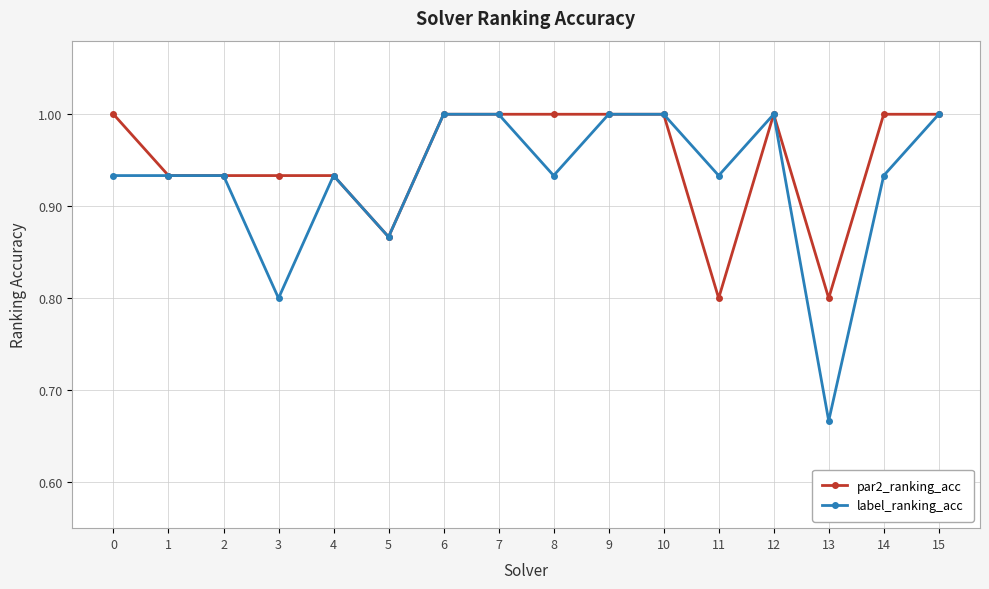

What is the value of the label_ranking_acc point at the 8th from the left?

1.0